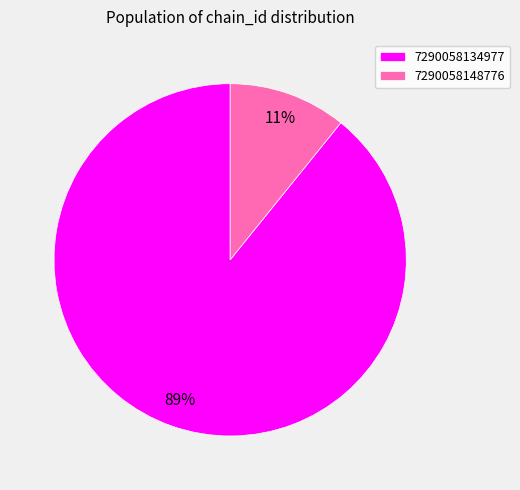

To the nearest percent, what is the difference between the 7290058134977 and 7290058148776 slice percentages?

78%